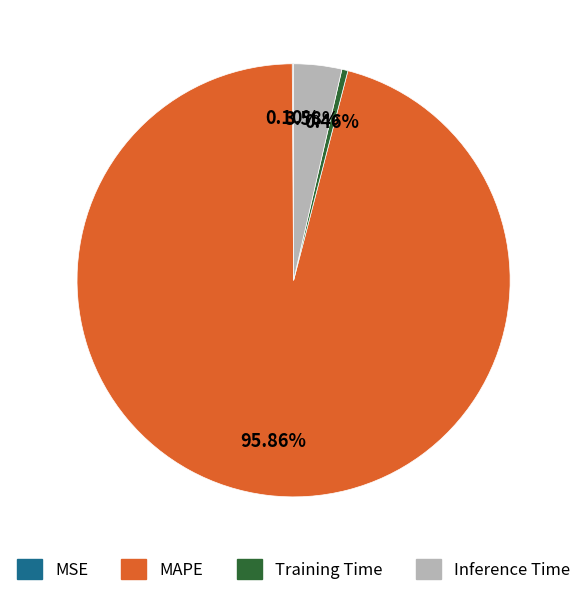

What is the largest slice in the pie chart?

MAPE